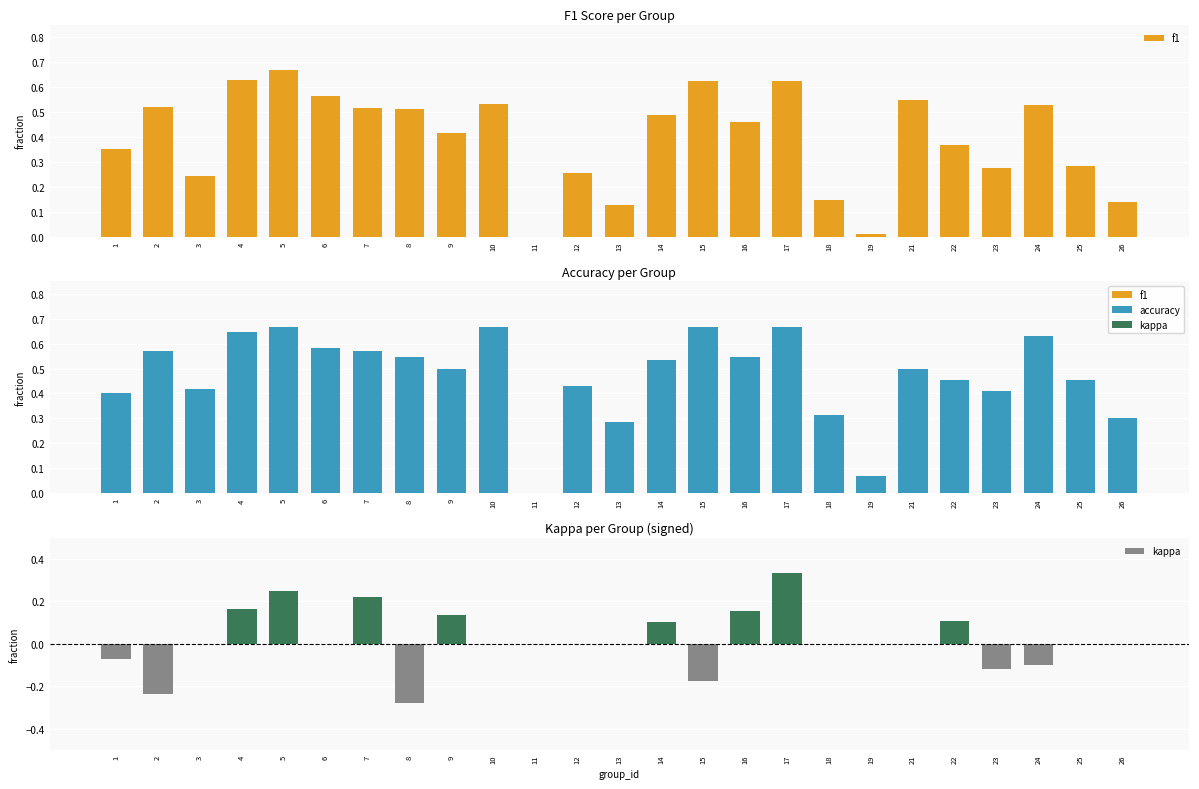

At how many categories does at least one series exceed 0?

24